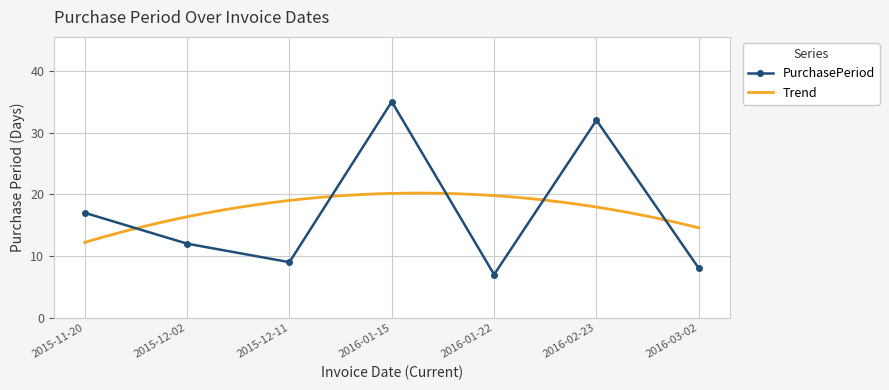

What is the value of the PurchasePeriod point at the 3rd from the left?

9